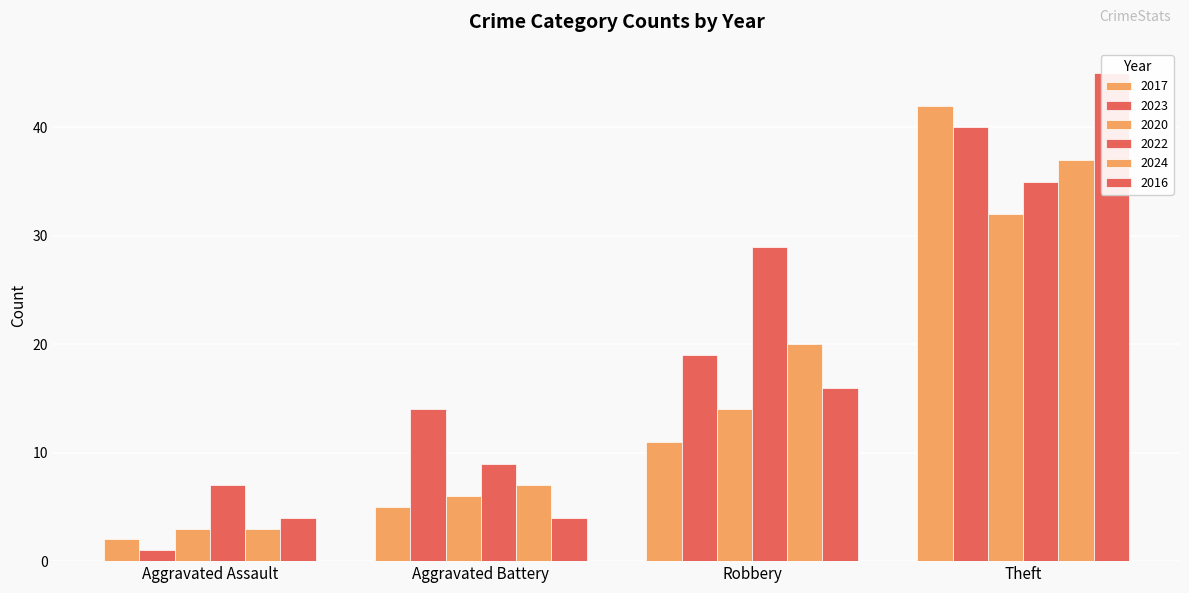

Which series has the largest total across all categories?

2022